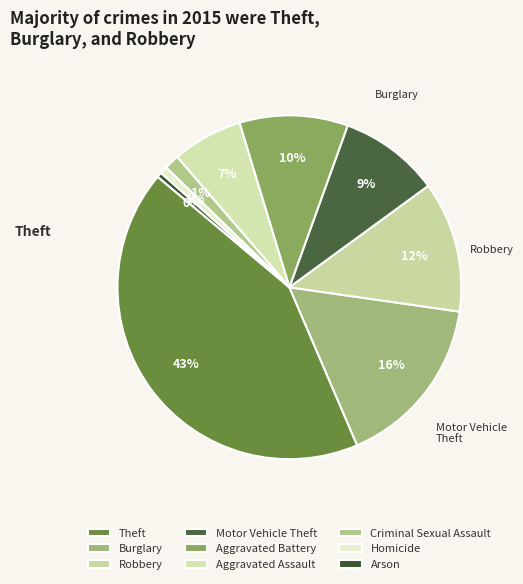

What percentage is the Burglary slice, to the nearest percent?

16%